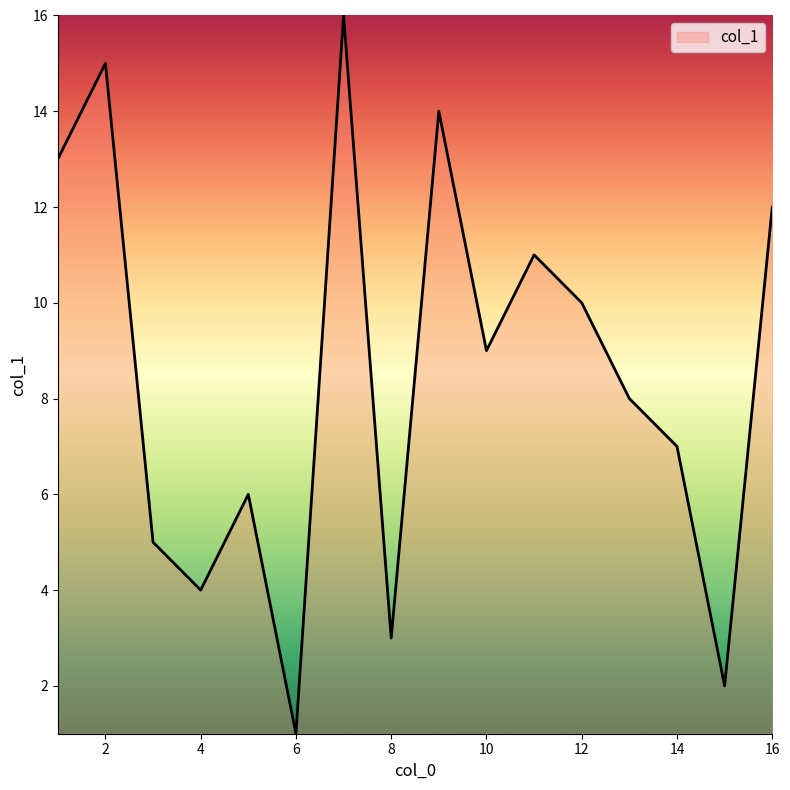

What is the difference between the maximum and minimum values?

15